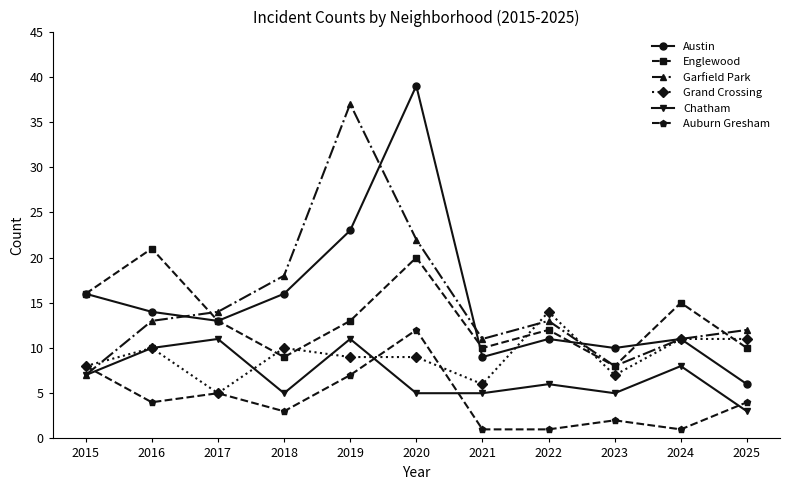

Which label corresponds to the largest value in the chart?

2020